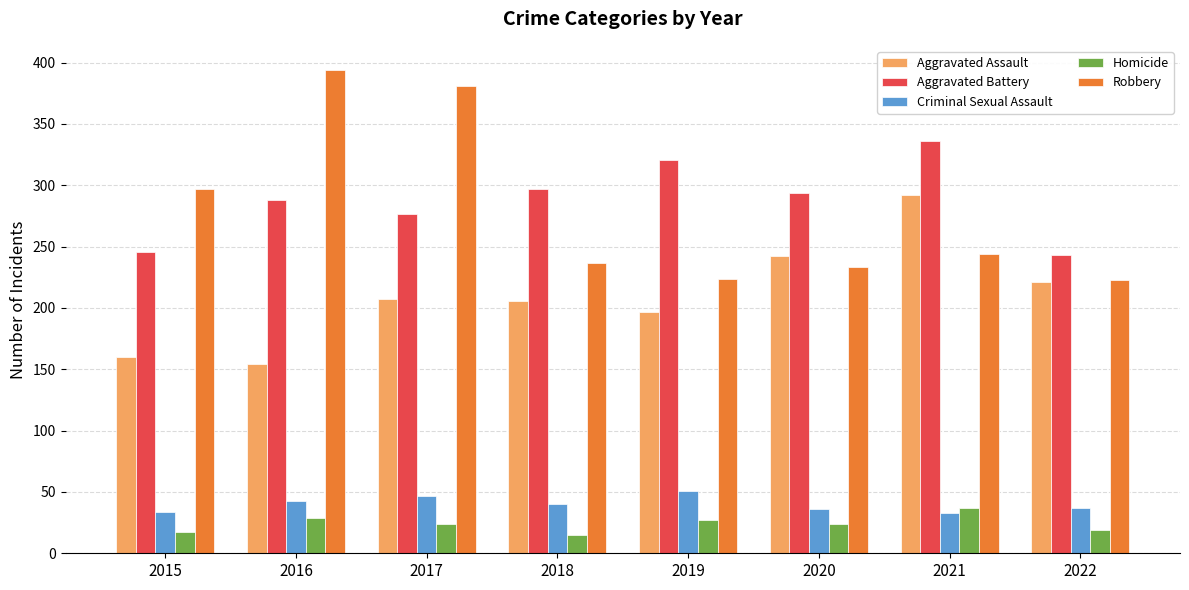

At 2019, list the series in order from smallest to largest.

Homicide, Criminal Sexual Assault, Aggravated Assault, Robbery, Aggravated Battery